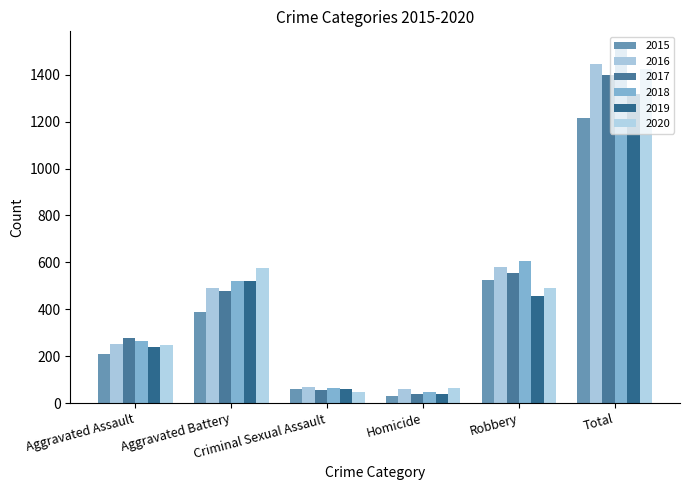

At how many categories does at least one series exceed 685?

1